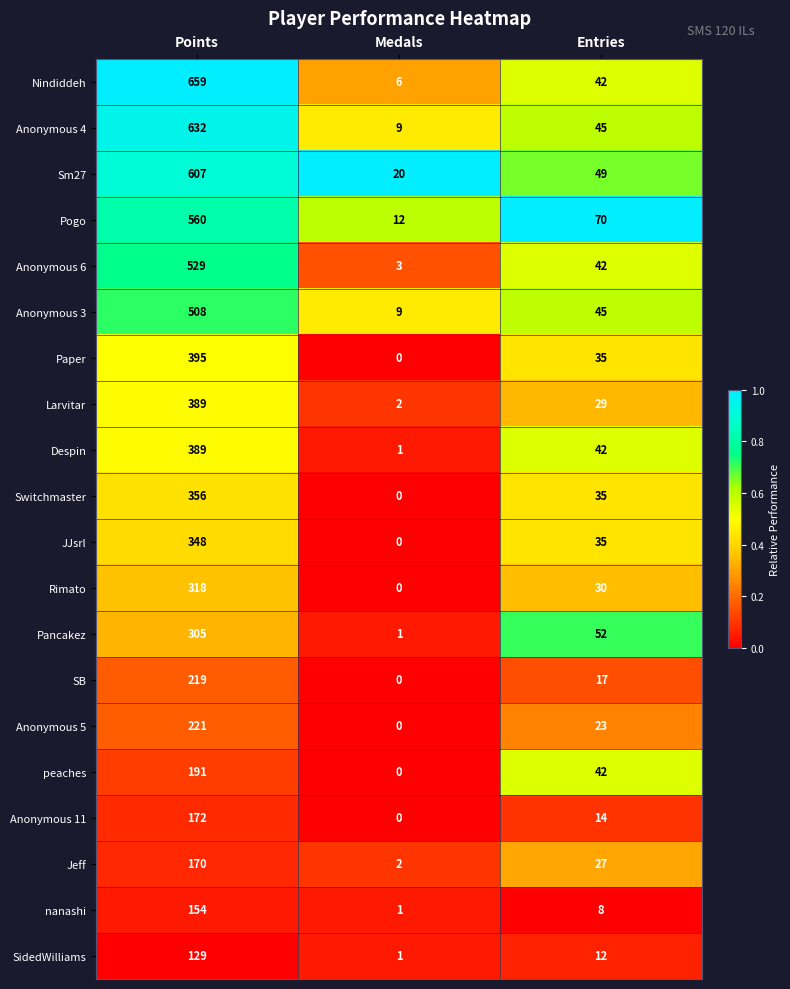

Rank the categories by Anonymous 6 value from highest to lowest.

Points, Entries, Medals